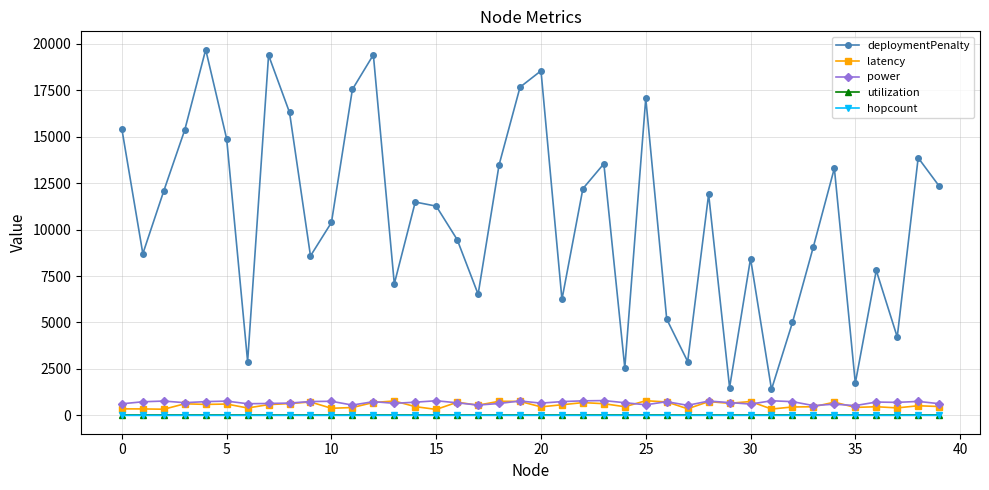

Which series has the largest range (max minus min)?

deploymentPenalty